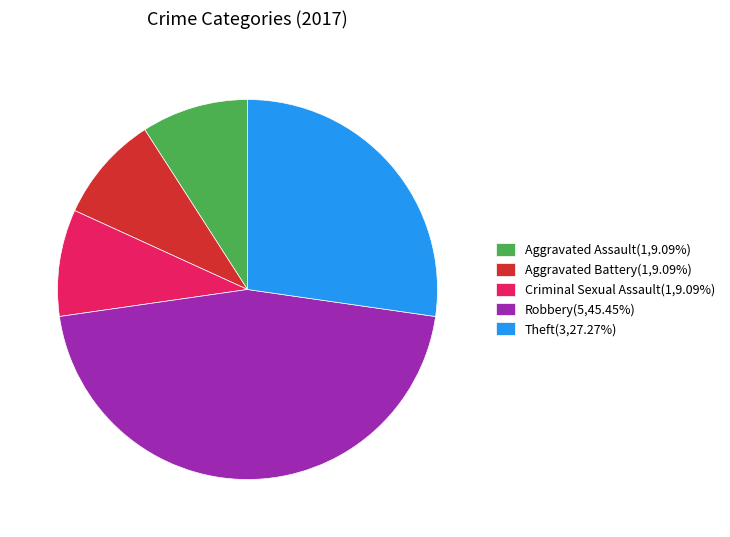

How many slices are in this pie chart?

5